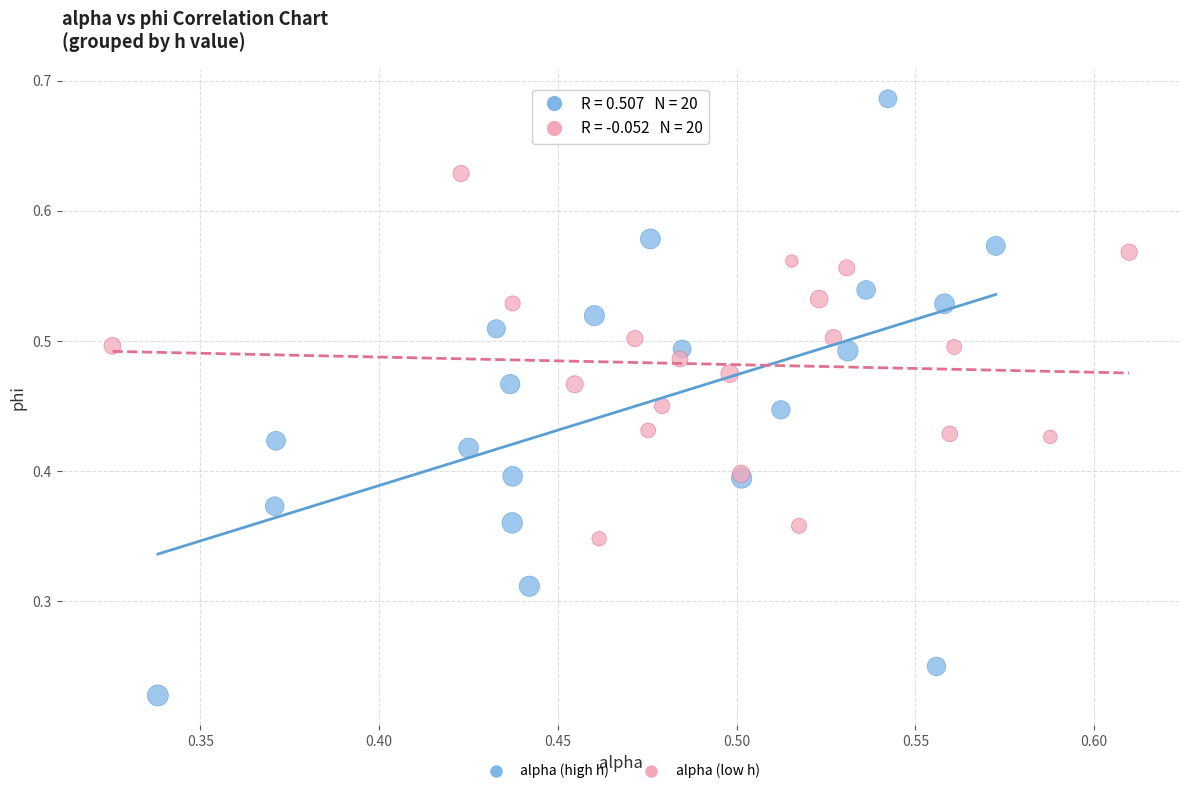

Which series has the widest spread of Y values?

alpha (high h)